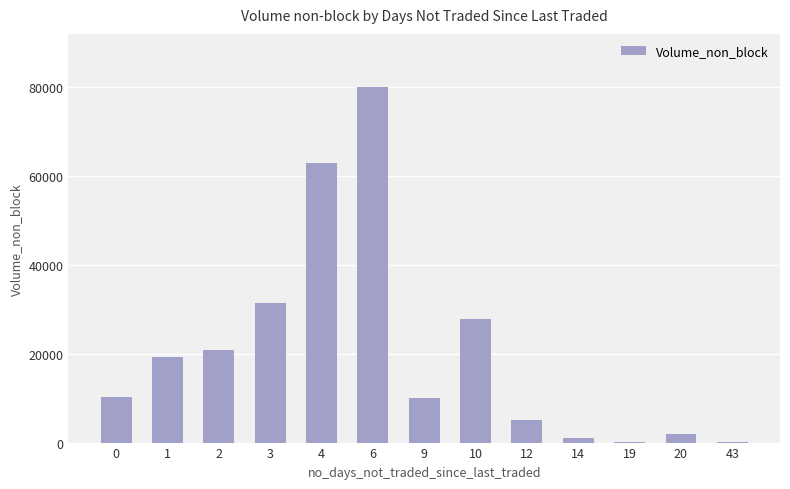

What is the sum of all values?

271047